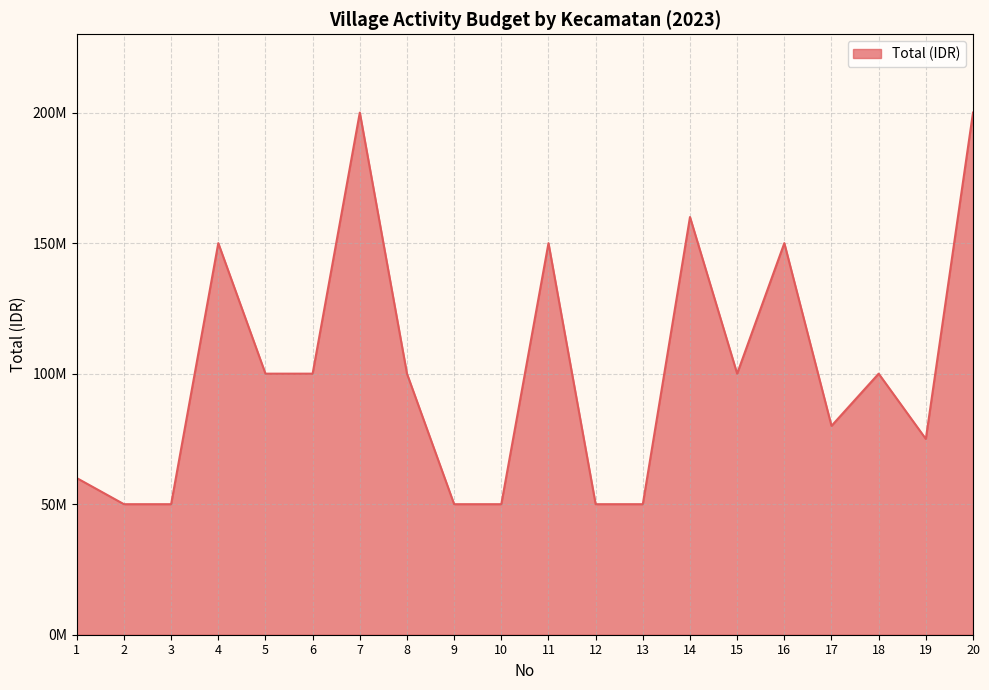

How many points are higher than both their immediate neighbors (excluding endpoints)?

6